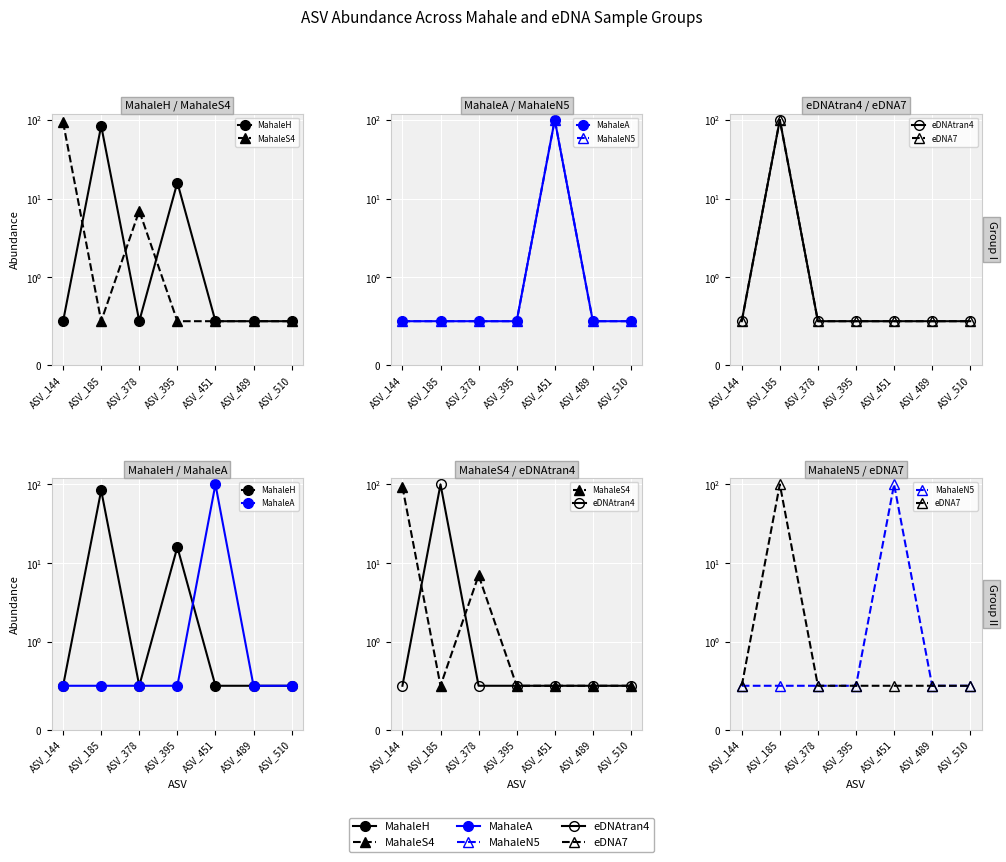

What is the value of the eDNA7 point at the 3rd from the left?

0.5